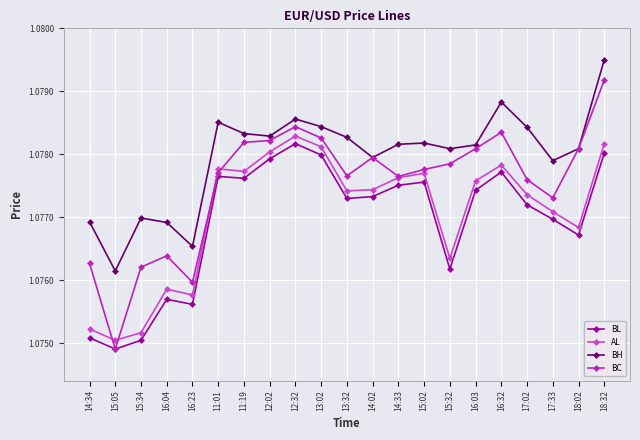

Which label corresponds to the smallest value in the chart?

15:05